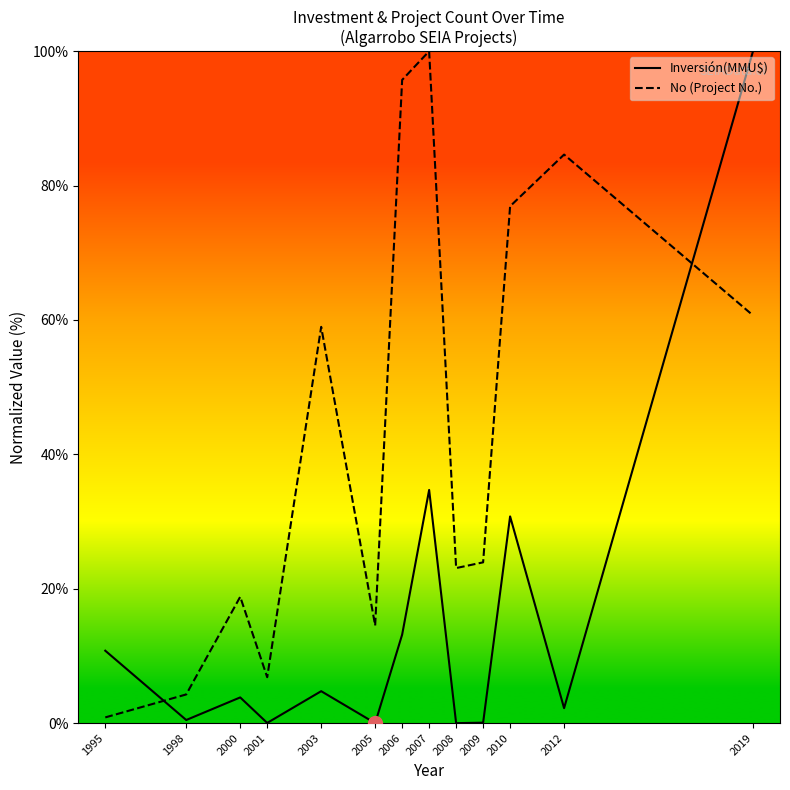

At which category is the sum across all series the highest?

2019